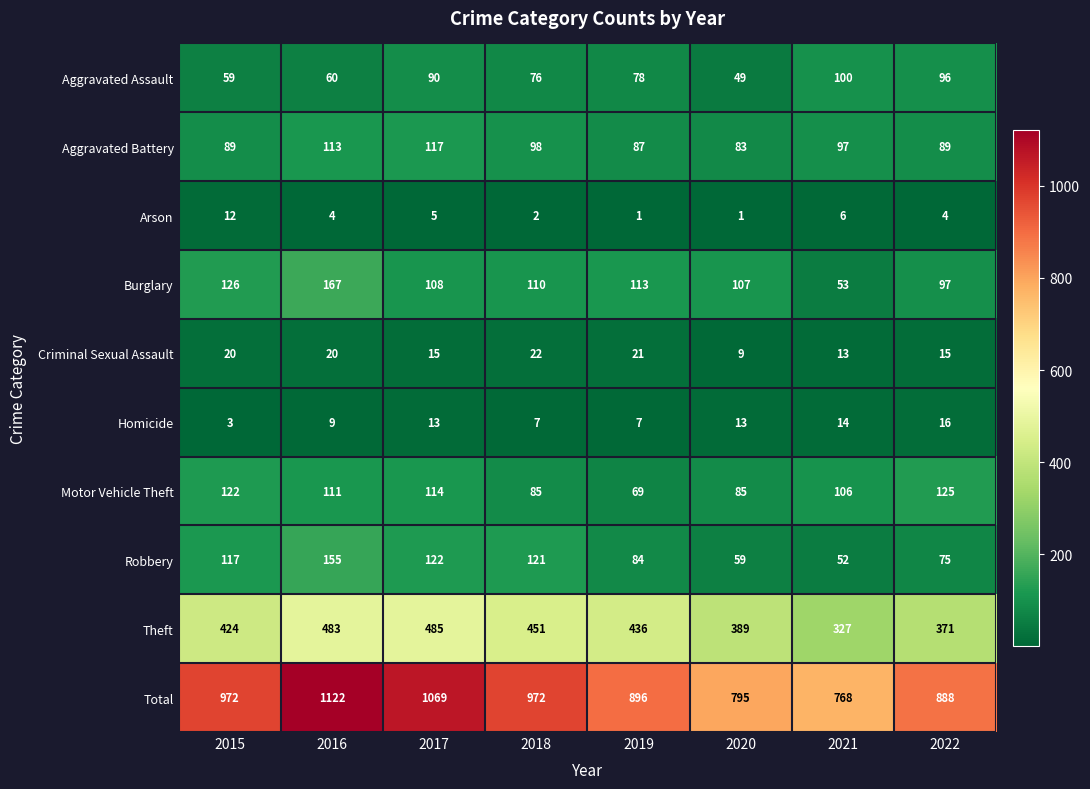

List the labels in order of Aggravated Assault value, largest first.

2021, 2022, 2017, 2019, 2018, 2016, 2015, 2020